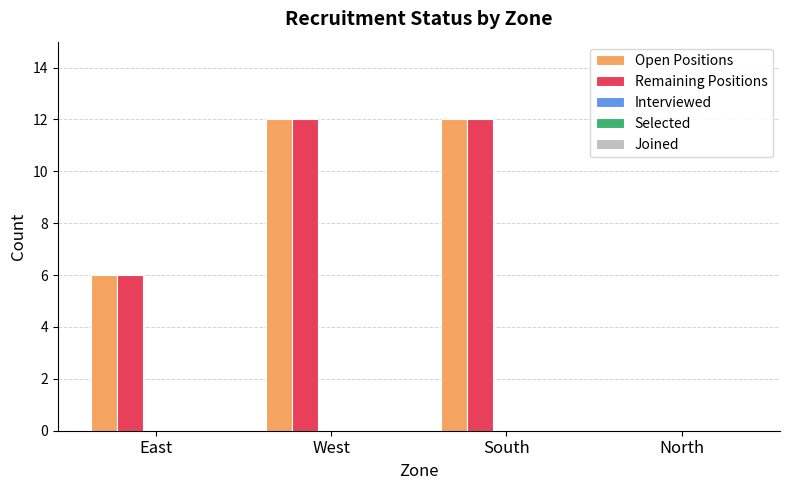

How many categories are shown in the chart?

4